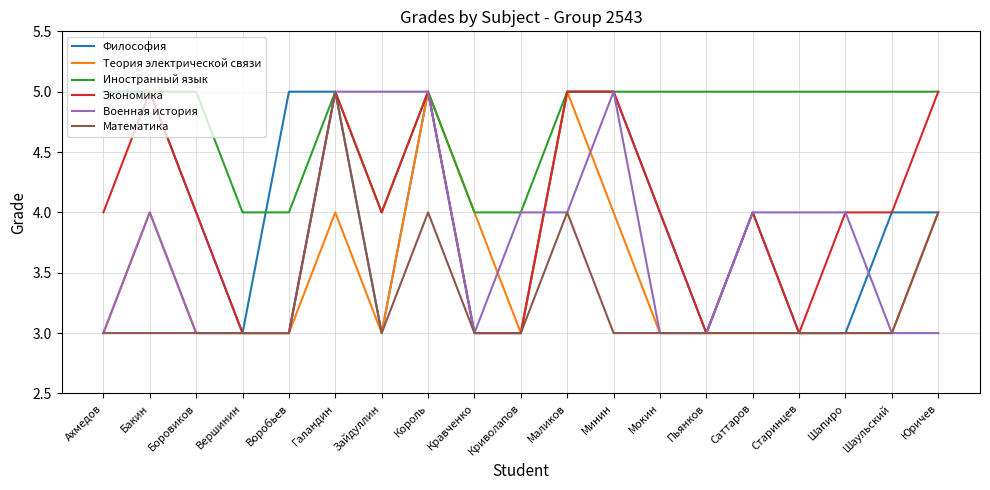

What are all the series names shown in the legend?

Философия, Теория электрической связи, Иностранный язык, Экономика, Военная история, Математика